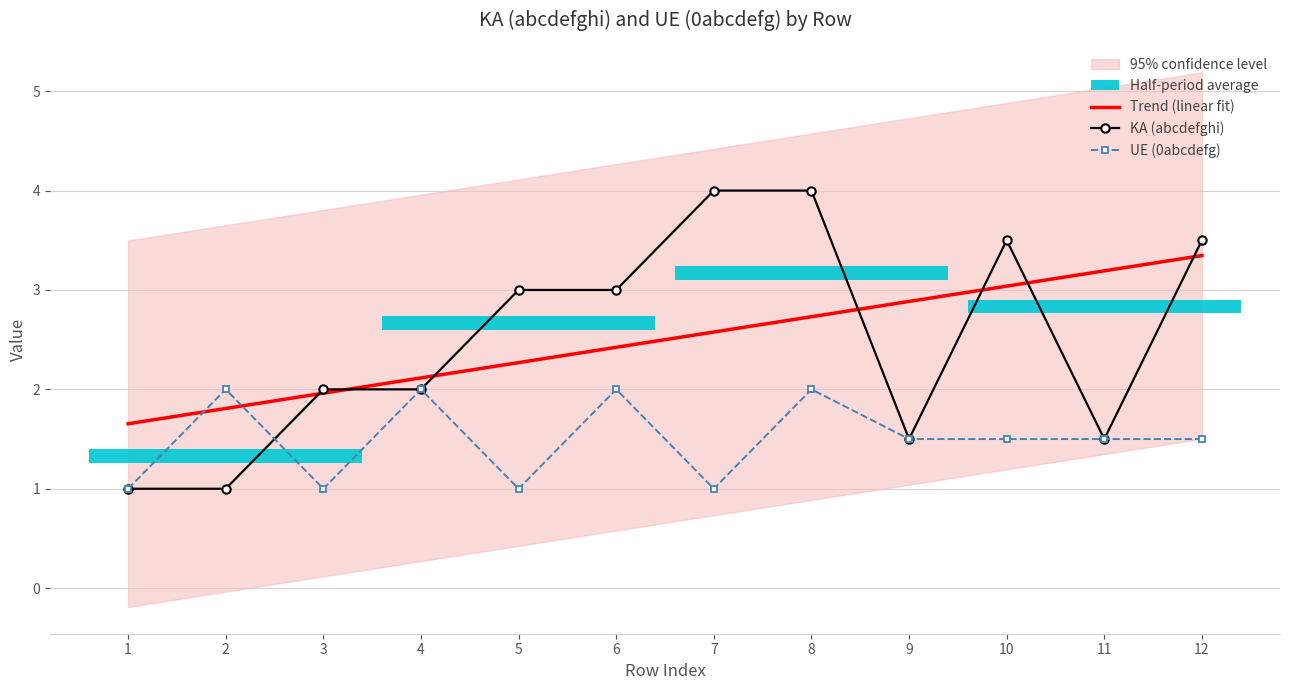

Reading right to left, transcribe all the data shown in this chart.

Trend (linear fit): 3.3	3.2	3.0	2.9	2.7	2.6	2.4	2.3	2.1	2.0	1.8	1.7
KA (abcdefghi): 3.5	1.5	3.5	1.5	4.0	4.0	3.0	3.0	2.0	2.0	1.0	1.0
UE (0abcdefg): 1.5	1.5	1.5	1.5	2.0	1.0	2.0	1.0	2.0	1.0	2.0	1.0